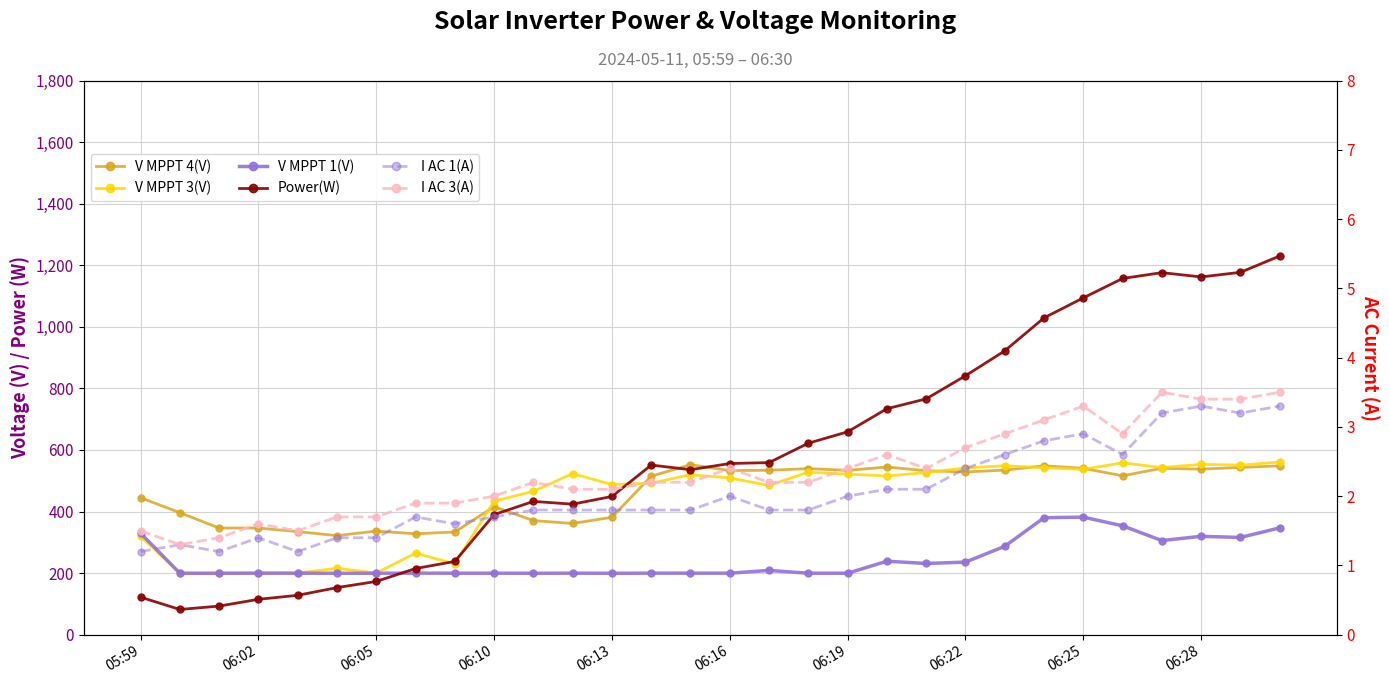

Does the chart display data point markers on the line(s)?

Yes